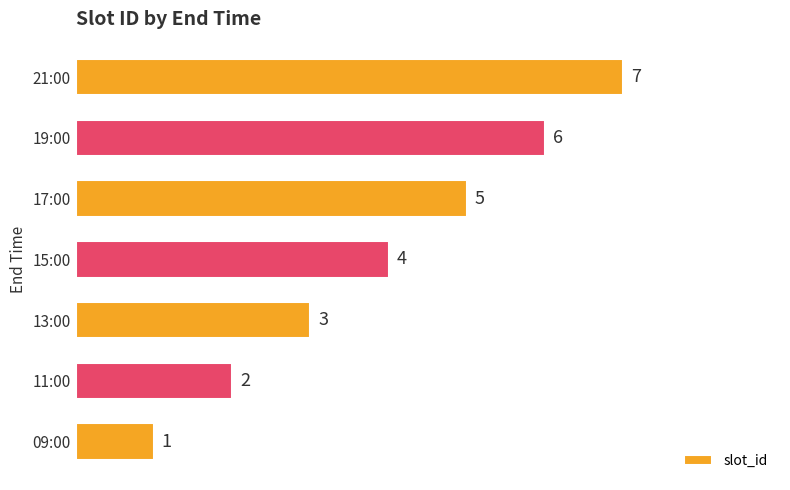

List the labels in order of value, largest first.

21:00, 19:00, 17:00, 15:00, 13:00, 11:00, 09:00